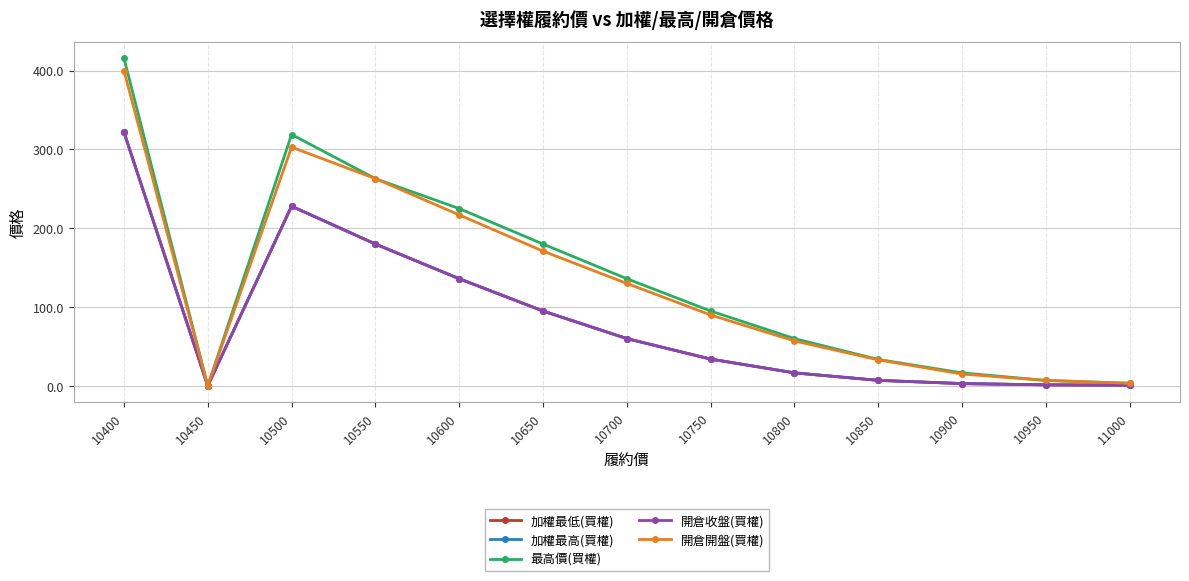

What is the difference between the maximum and minimum values in the 加權最高(買權) series?

322.0